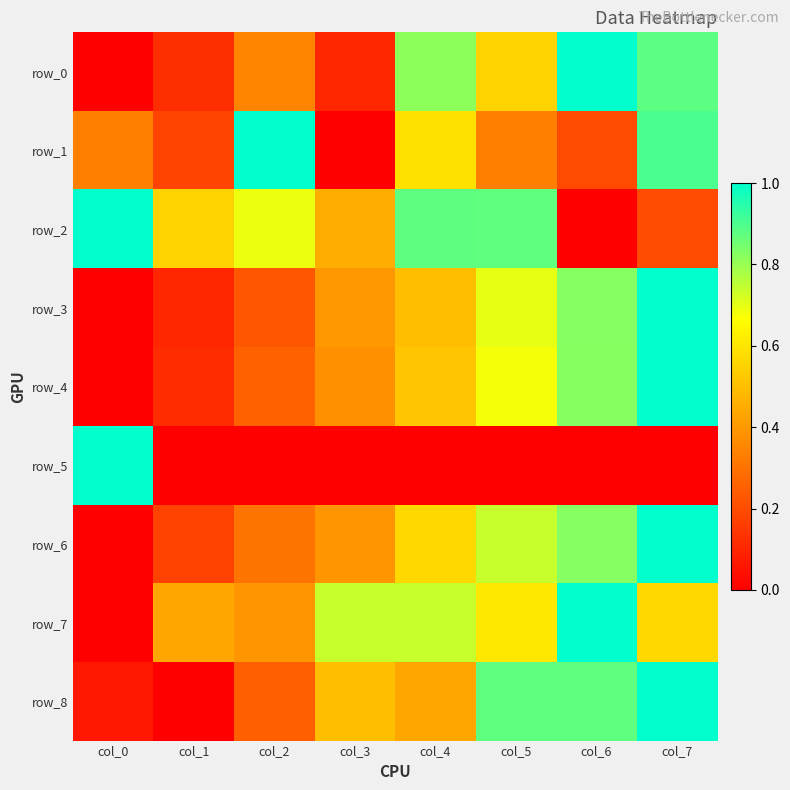

How many categories are shown in the chart?

8